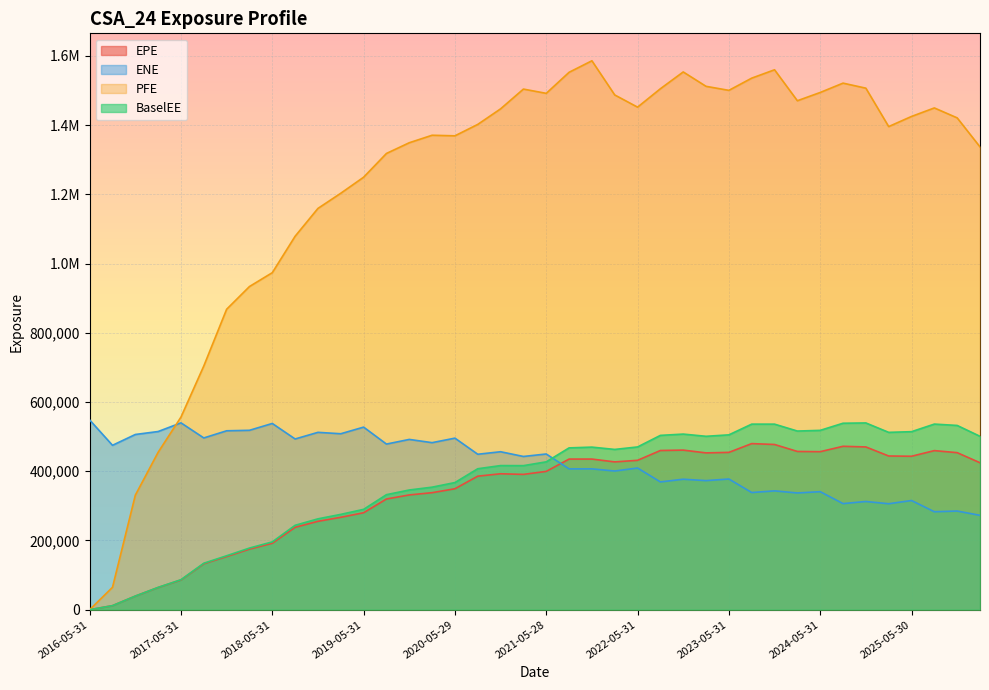

Where is the first local maximum for ENE?

2017-05-31